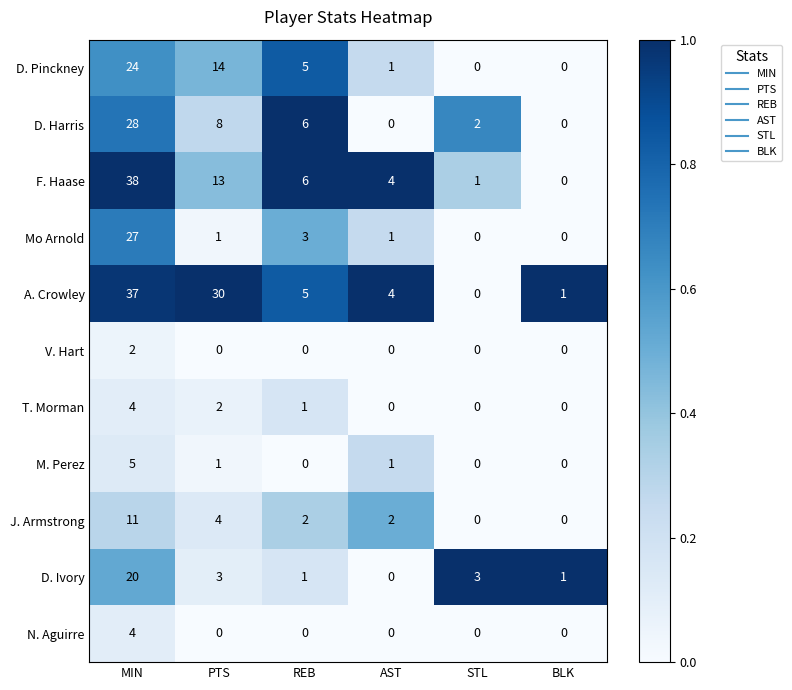

Is it true that M. Perez equals 0 at REB?

True